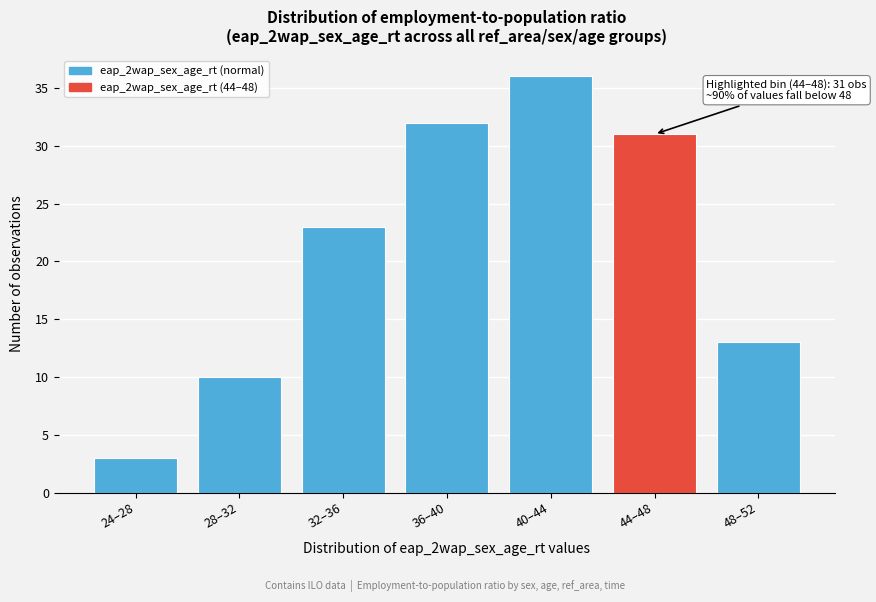

Reading right to left, transcribe all the data shown in this chart.

48–52=13	44–48=31	40–44=36	36–40=32	32–36=23	28–32=10	24–28=3